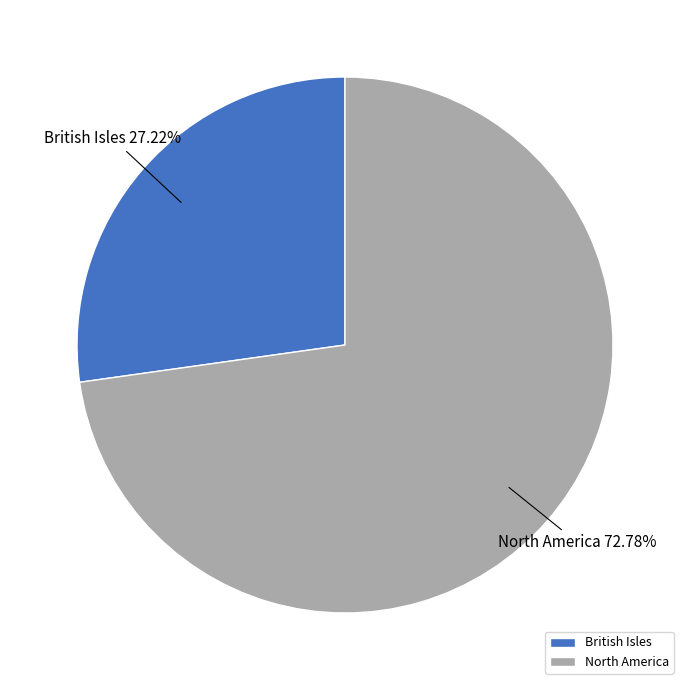

To the nearest percent, what percentage of the pie is North America?

73%